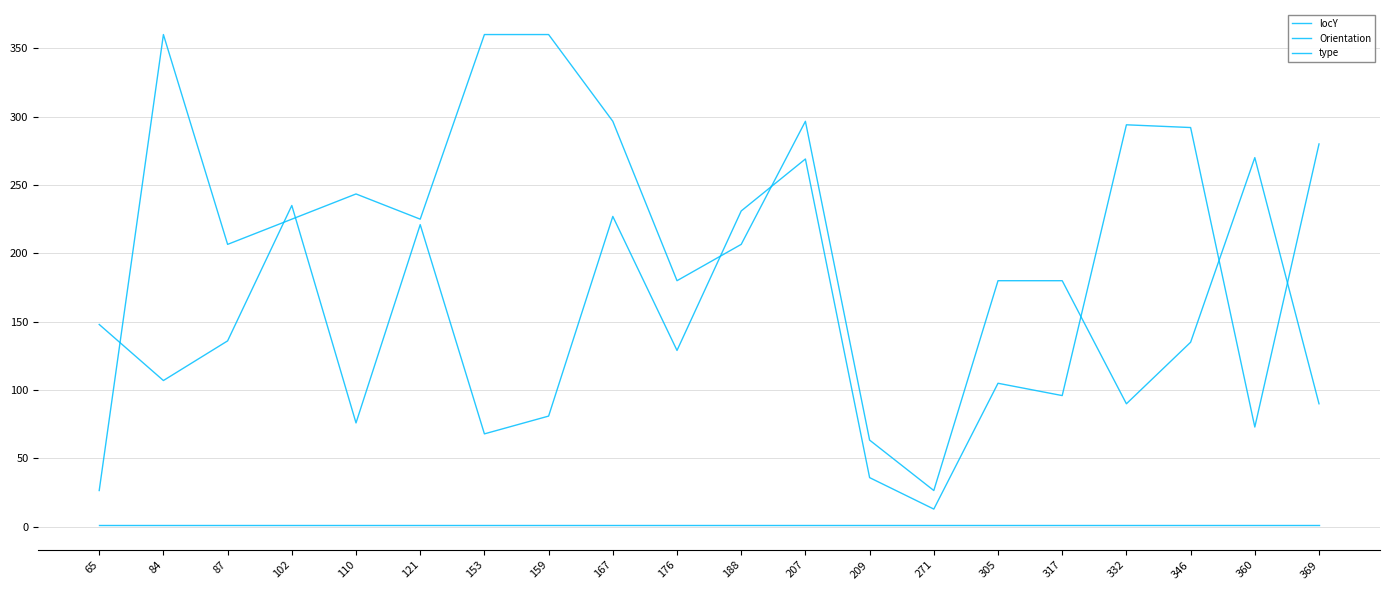

Reading left to right, list all the values displayed in this chart.

locY: 148.0	107.0	136.0	235.0	76.0	221.0	68.0	81.0	227.0	129.0	231.0	269.0	36.0	13.0	105.0	96.0	294.0	292.0	73.0	280.0
Orientation: 26.6	360.0	206.6	225.0	243.4	225.0	360.0	360.0	296.6	180.0	206.6	296.6	63.4	26.6	180.0	180.0	90.0	135.0	270.0	90.0
type: 1.0	1.0	1.0	1.0	1.0	1.0	1.0	1.0	1.0	1.0	1.0	1.0	1.0	1.0	1.0	1.0	1.0	1.0	1.0	1.0